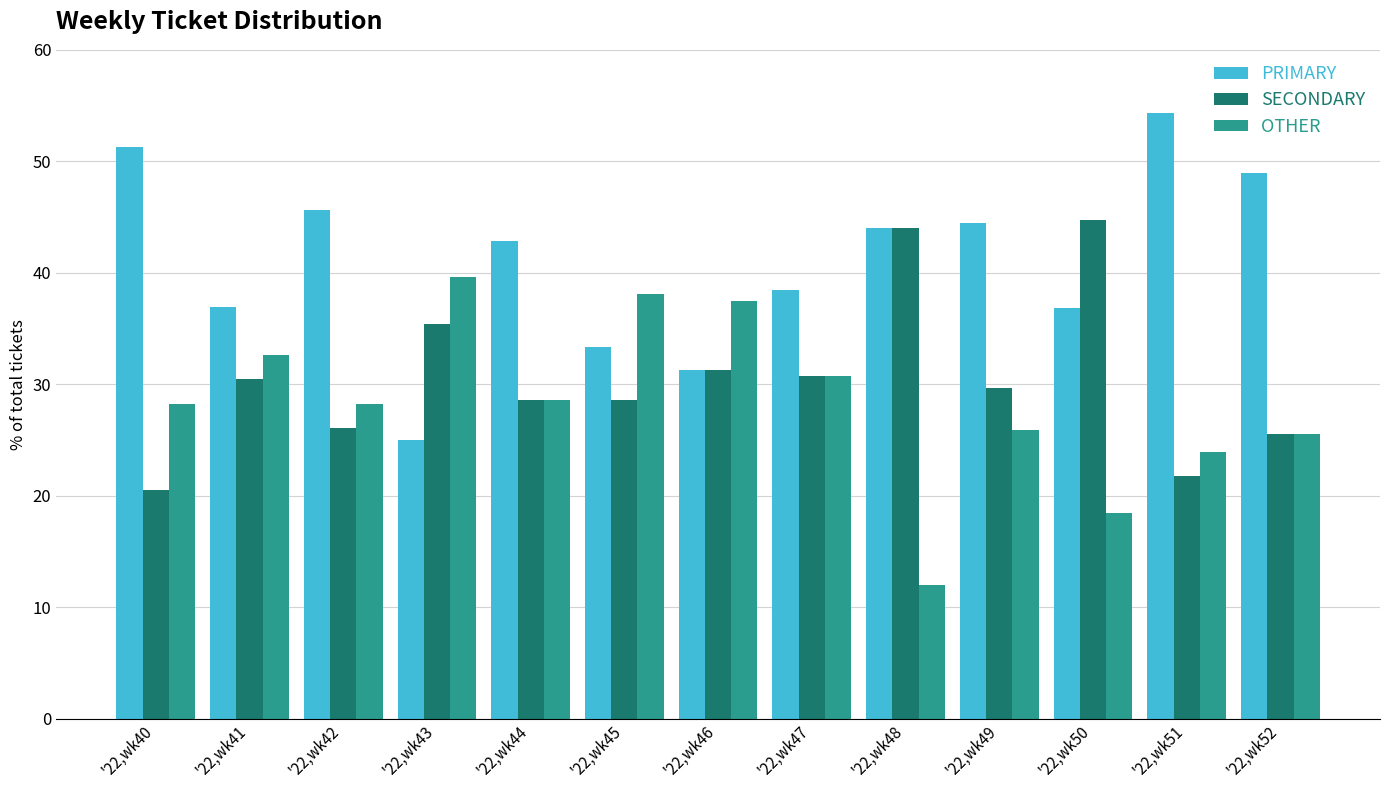

Rank the series at '22,wk51 from highest to lowest value.

PRIMARY, OTHER, SECONDARY